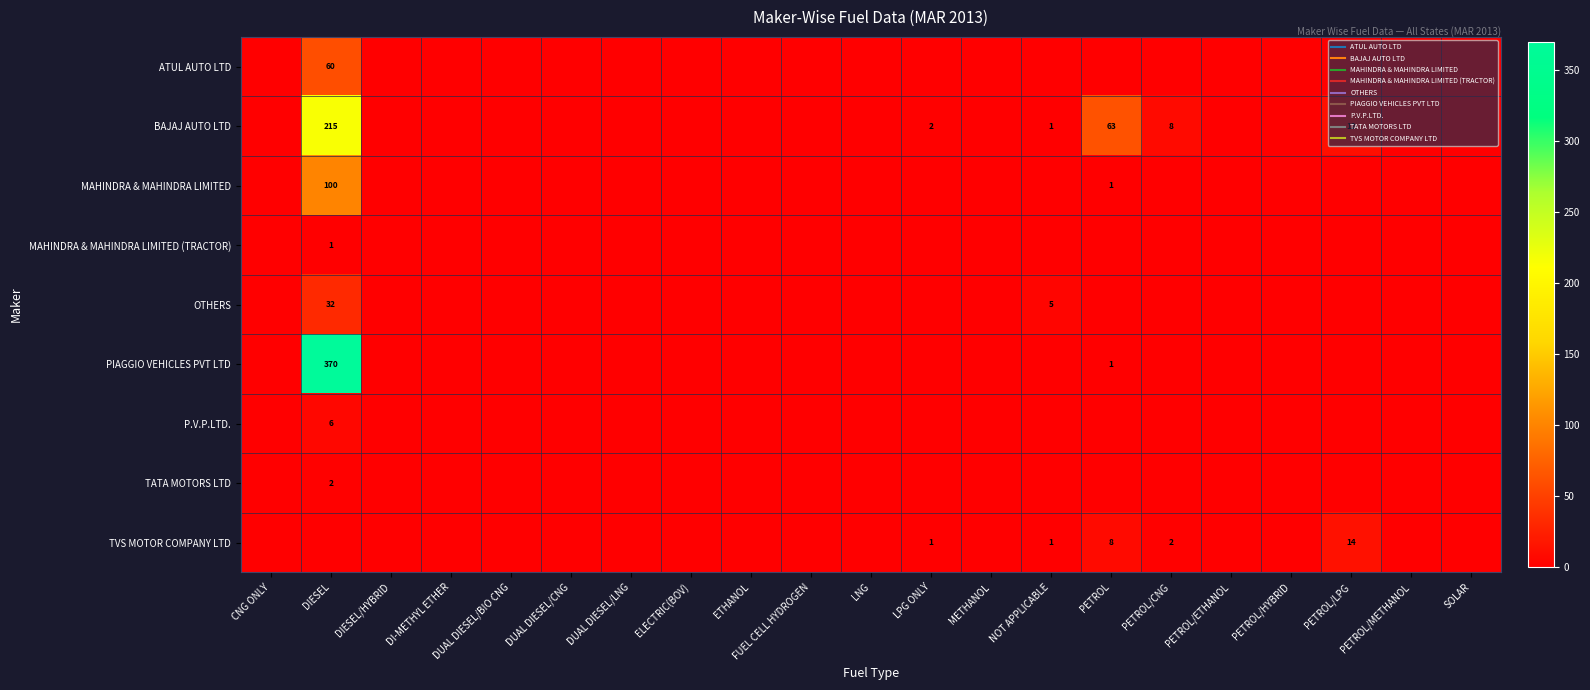

How many categories are shown in the chart?

21